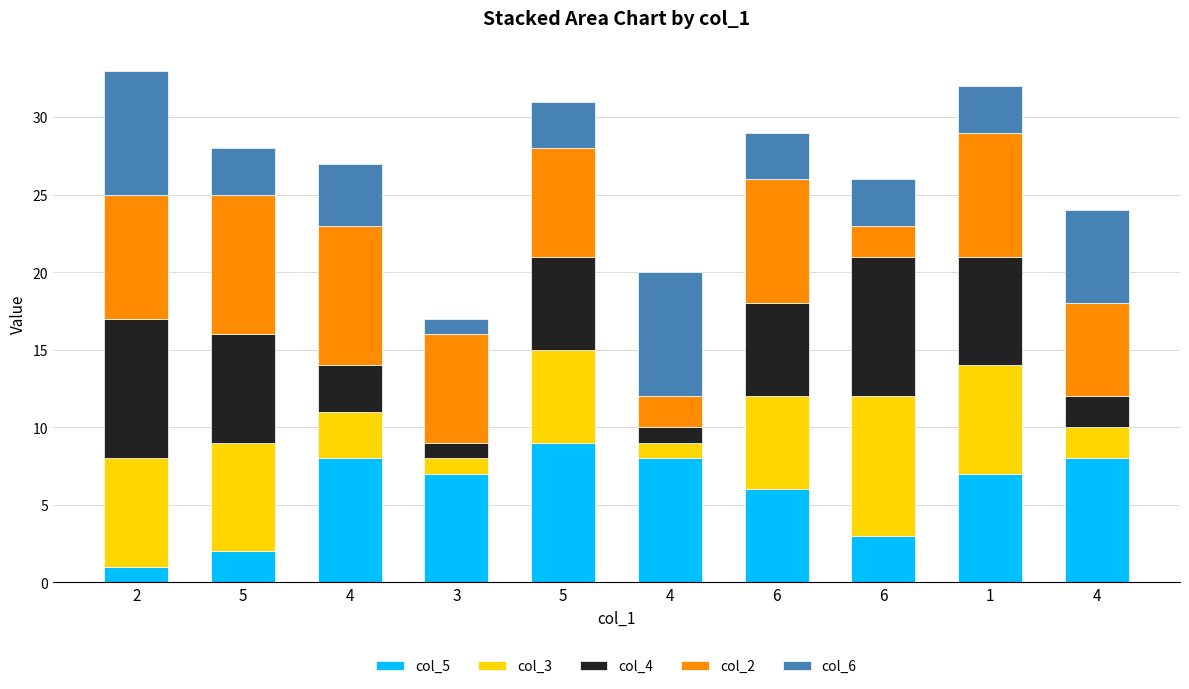

Are the bars grouped side by side (vs. stacked)?

No